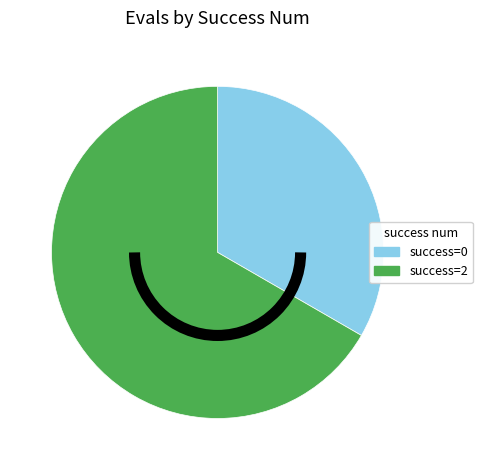

Does any single category account for the majority?

Yes